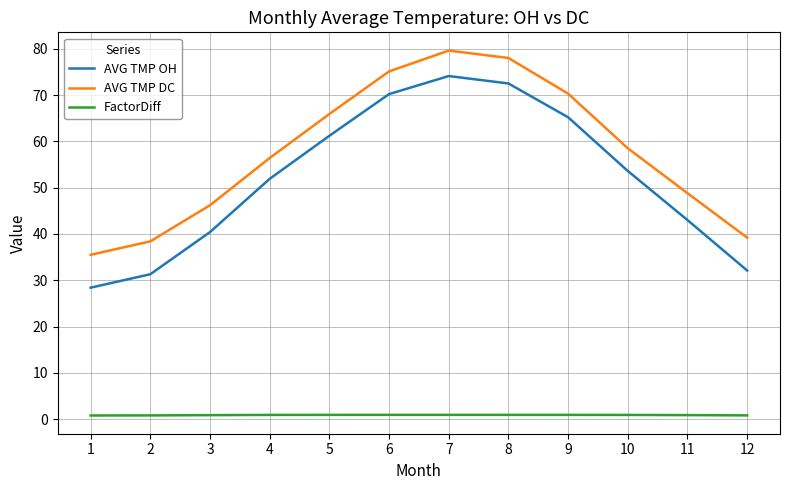

What is the total value across all series at 12?

72.1